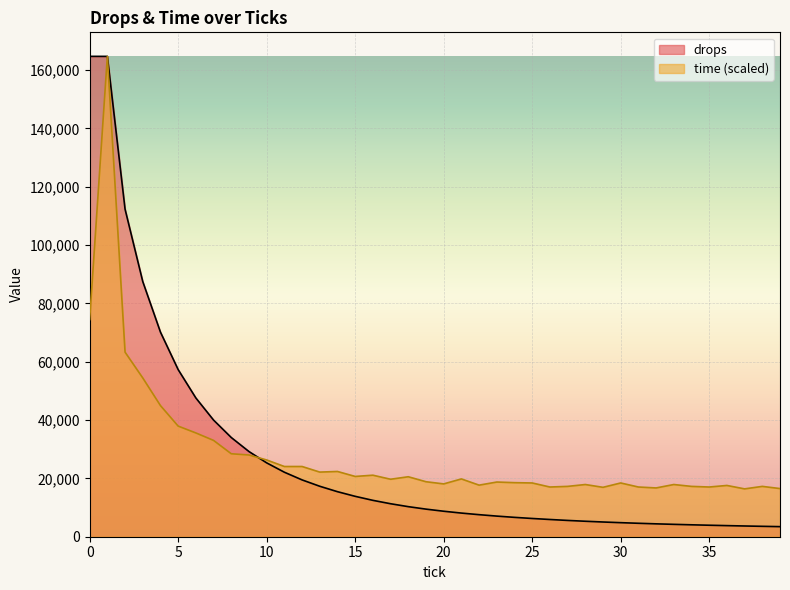

At which category is the sum across all series the highest?

1